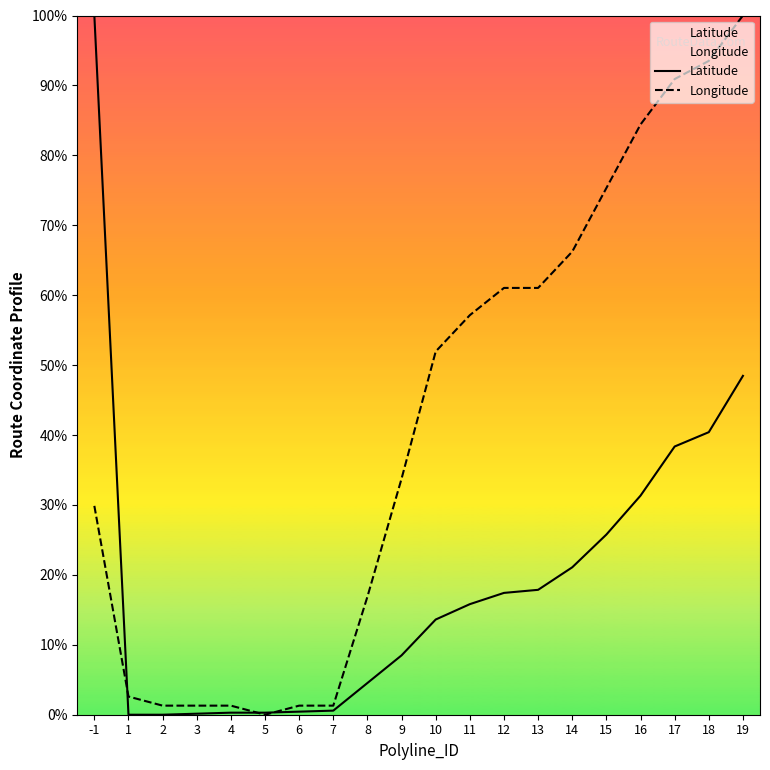

What is the value of the Latitude point at the 15th from the left?

21.1